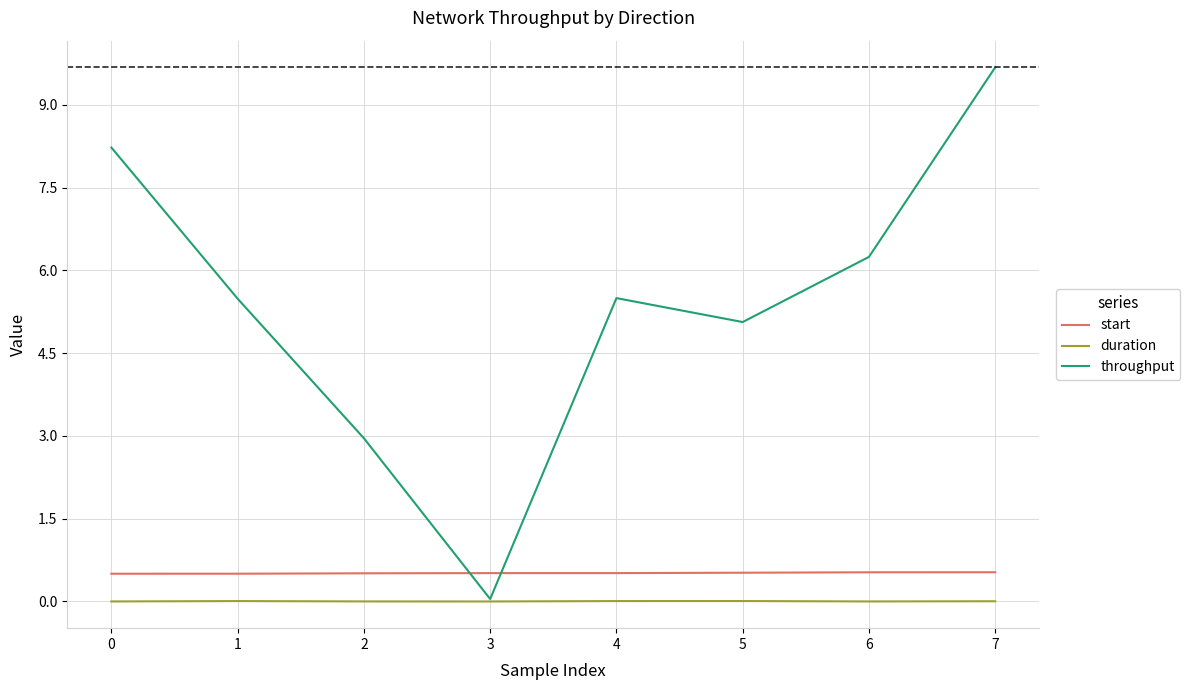

Count the start values in the range 0 to 1.

8